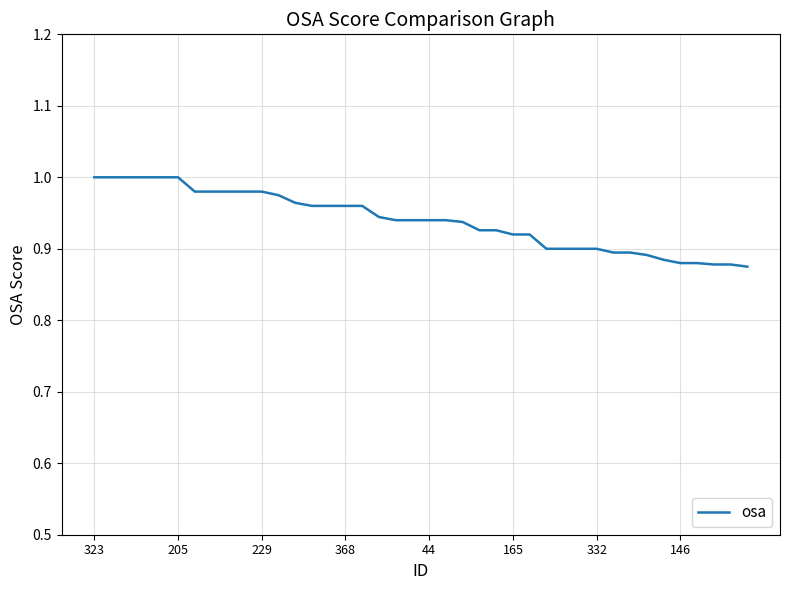

How many lines are shown in the chart?

1